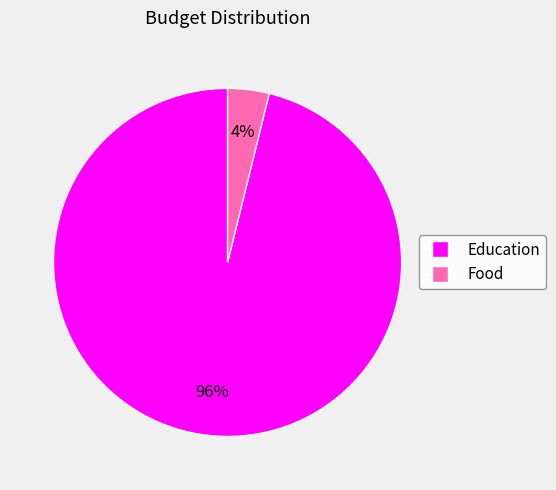

Between Education and Food, which is larger?

Education